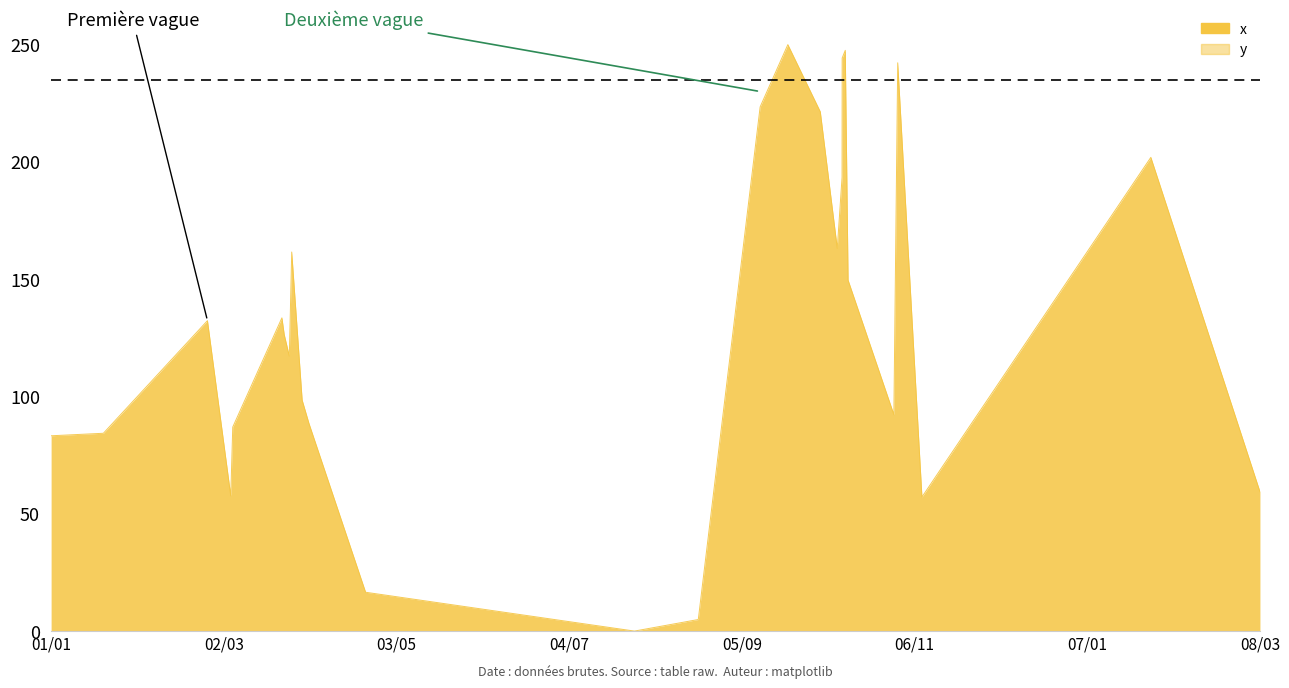

What is the greatest value displayed?

250.0